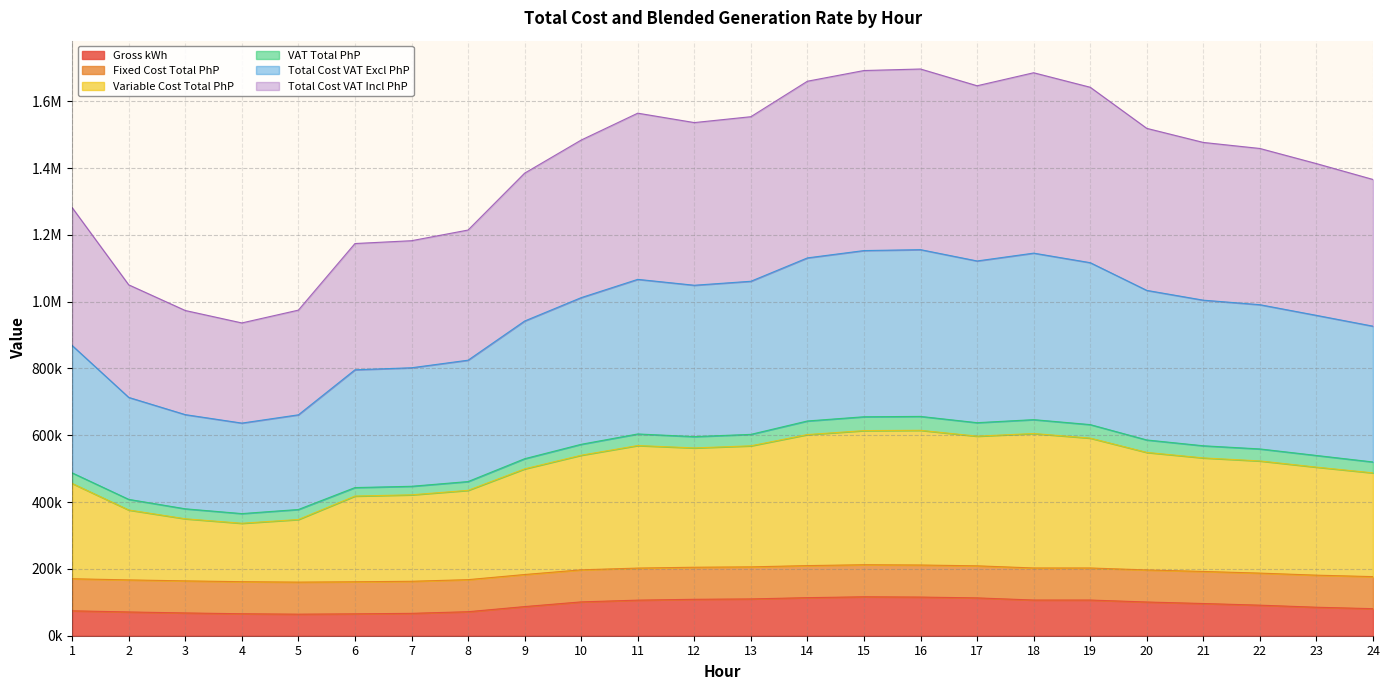

Between 7 and 13, which is larger?

13